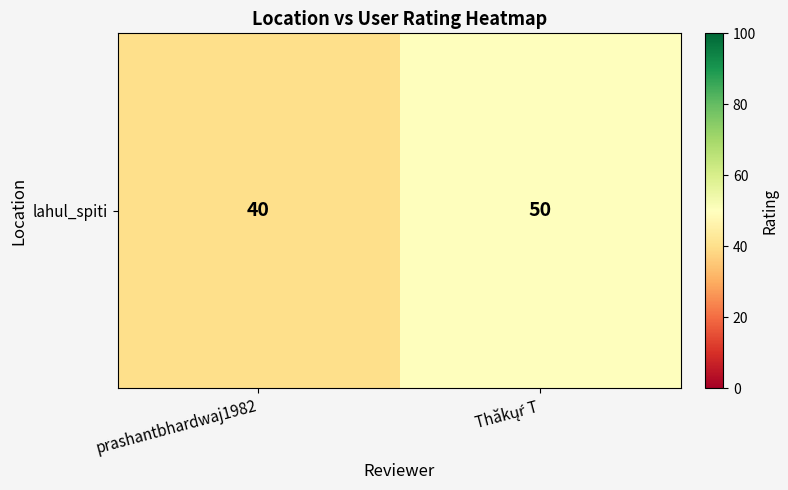

List the labels in order of value, smallest first.

prashantbhardwaj1982, Thăkųŕ T